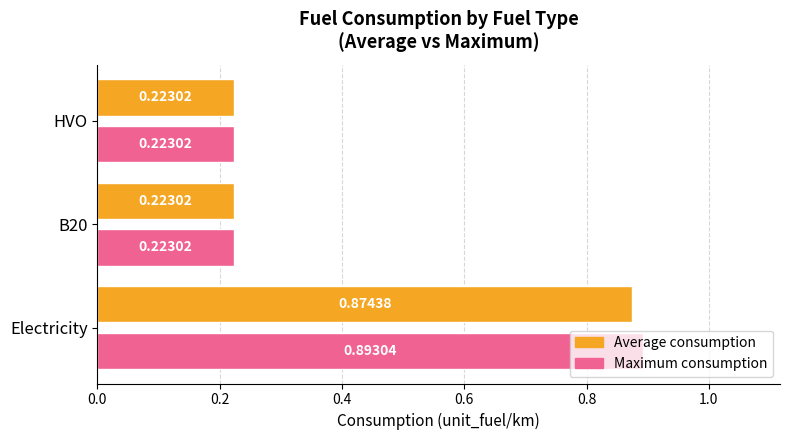

What is the average value of the Maximum consumption series?

0.4